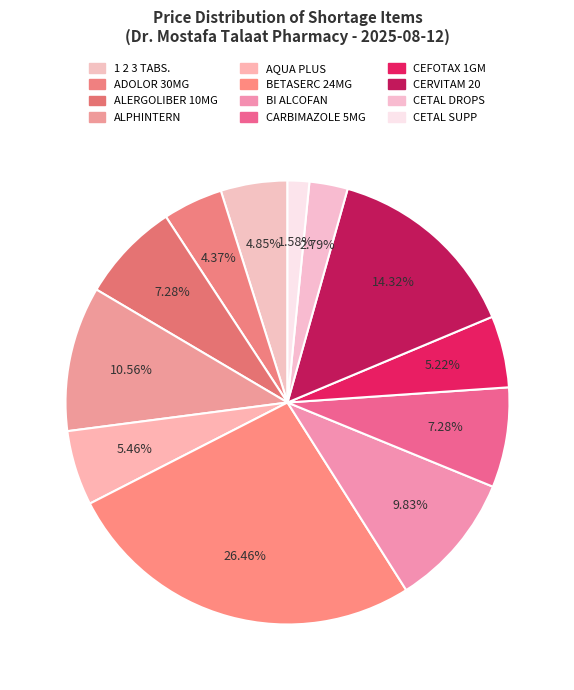

Count the number of slices in the pie.

12